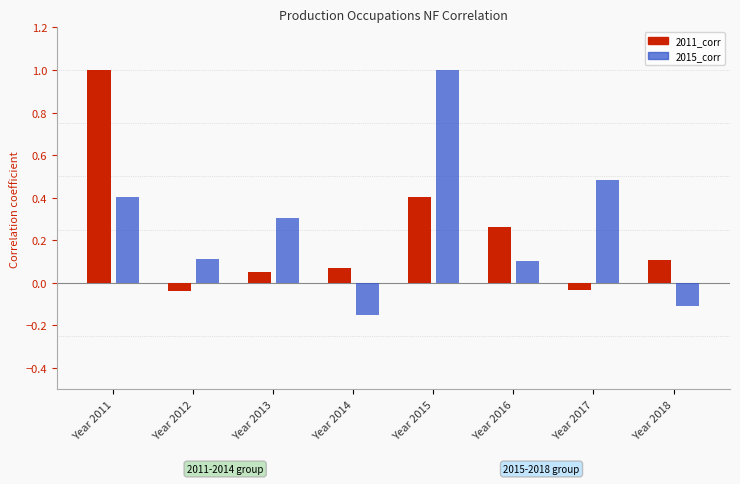

Between Year 2011 and Year 2013, which series saw the biggest shift?

2011_corr